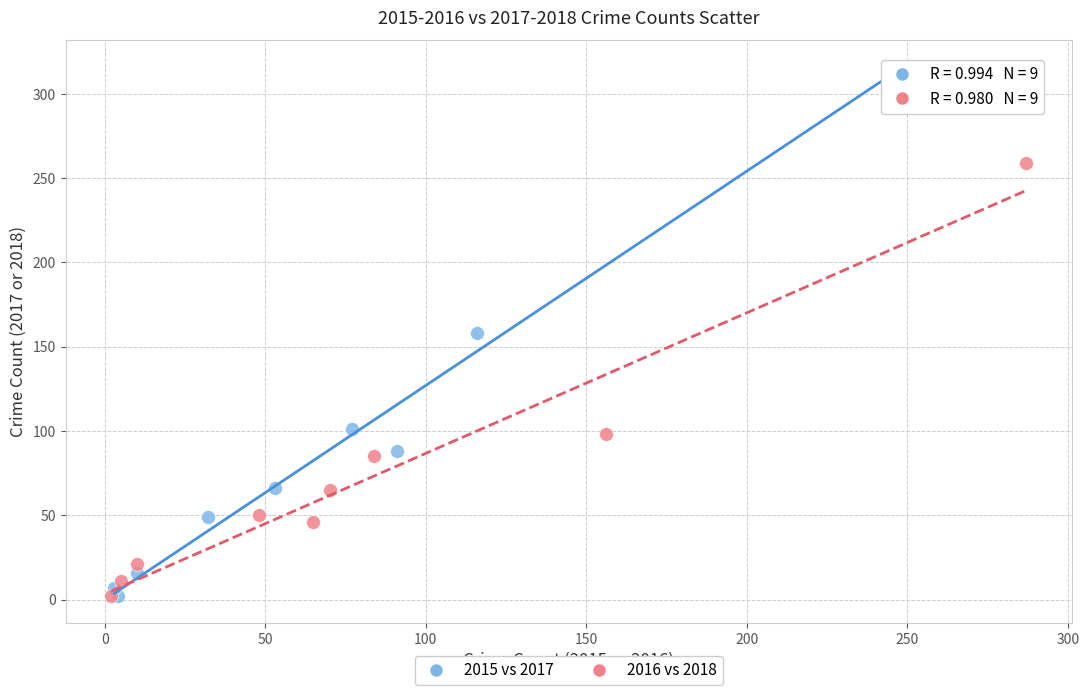

Which series has the largest Y range (max minus min)?

2015 vs 2017